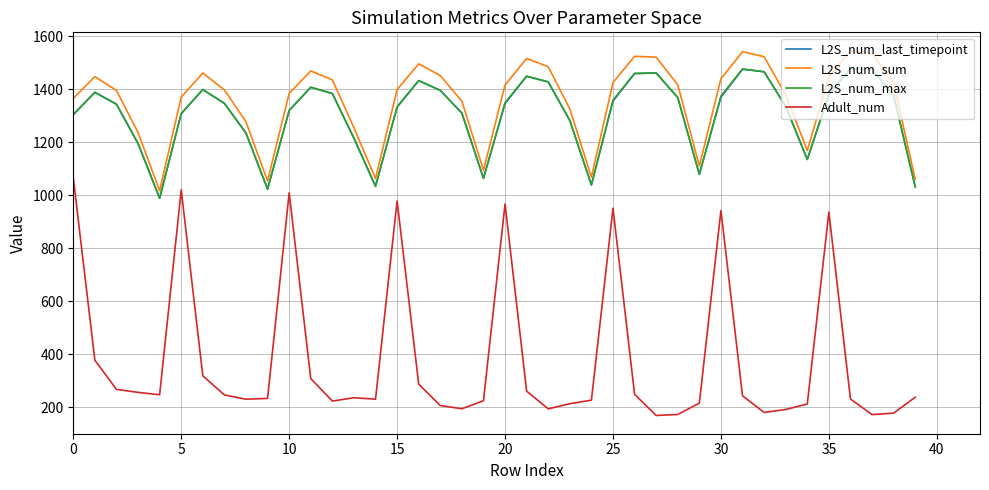

True or false: L2S_num_last_timepoint and Adult_num cross at least once.

False